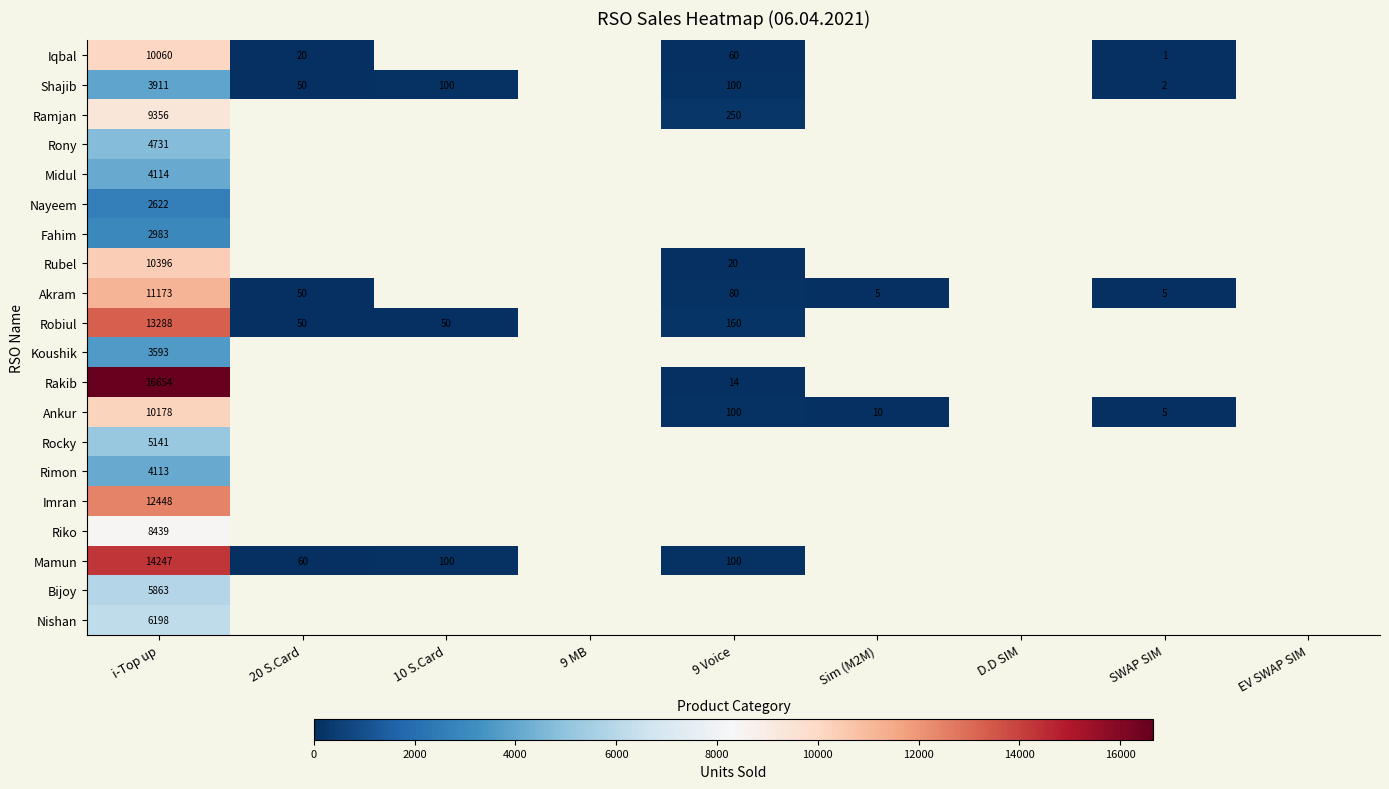

Is the value of Nayeem at i-Top up greater than the value of Ankur at i-Top up?

No